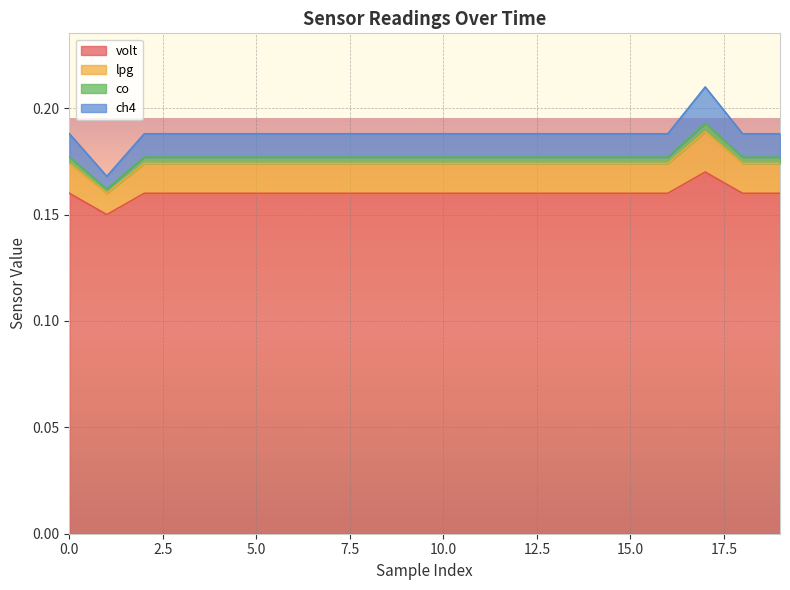

Does the chart display data point markers on the line(s)?

No